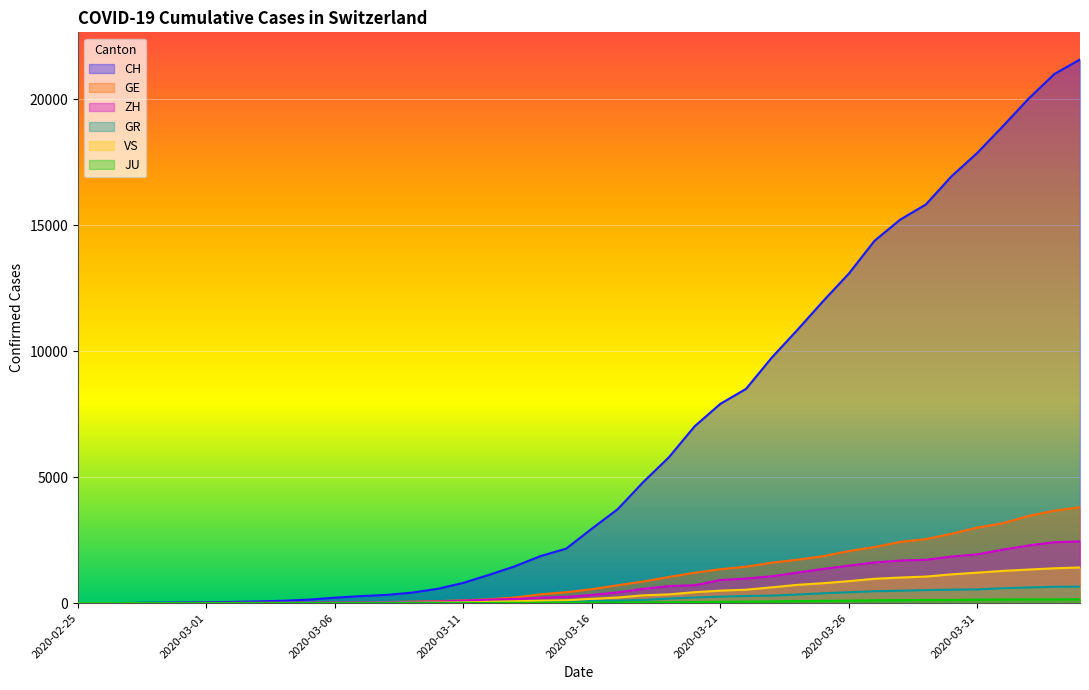

The CH series shows 24942 at 2020-03-28. True or false?

False